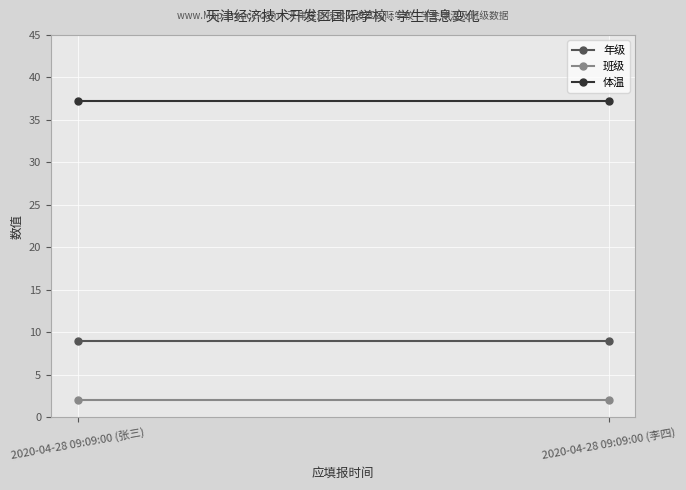

Is the value of 体温 at 2020-04-28 09:09:00 (张三) greater than the value of 班级 at 2020-04-28 09:09:00 (张三)?

Yes